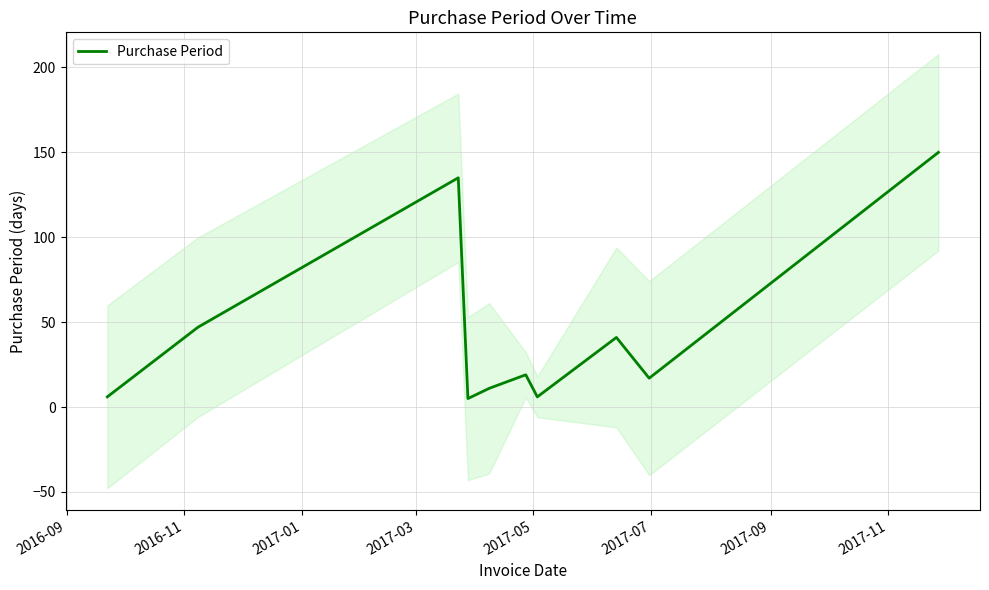

How many lines are shown in the chart?

1